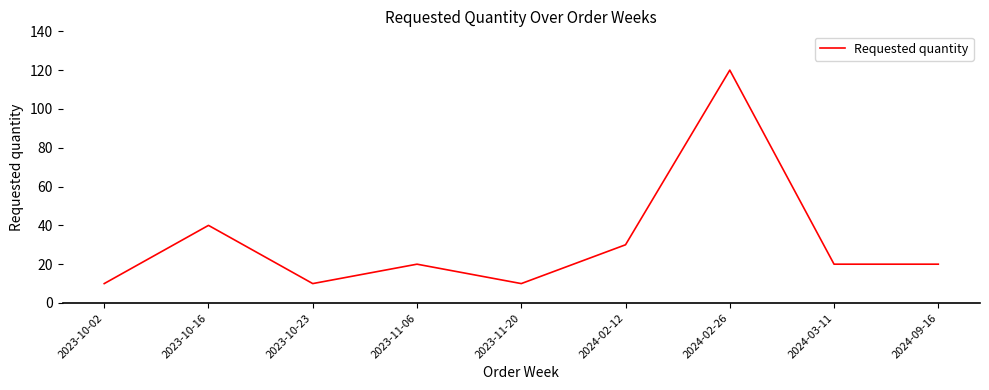

How many distinct data groups are displayed?

1